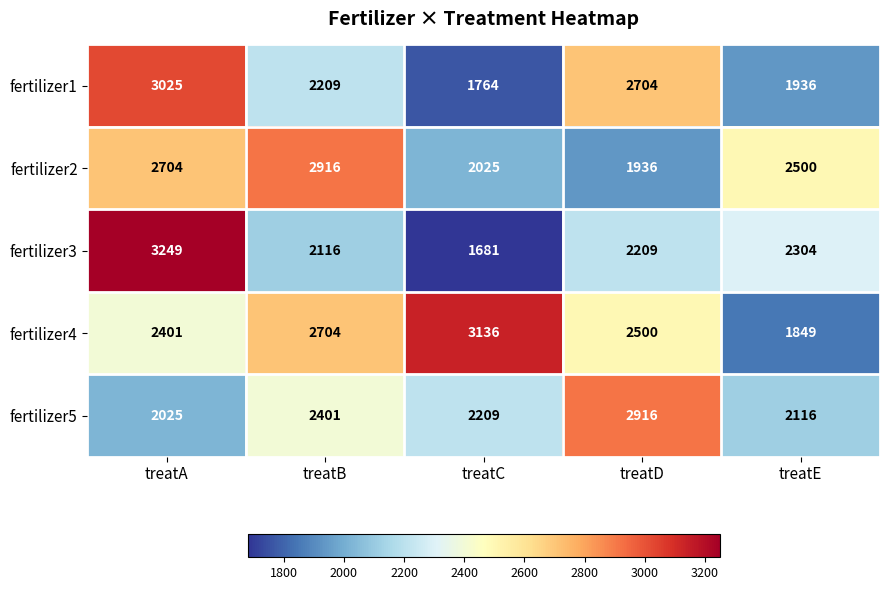

Which category has the highest value in the fertilizer1 series?

treatA